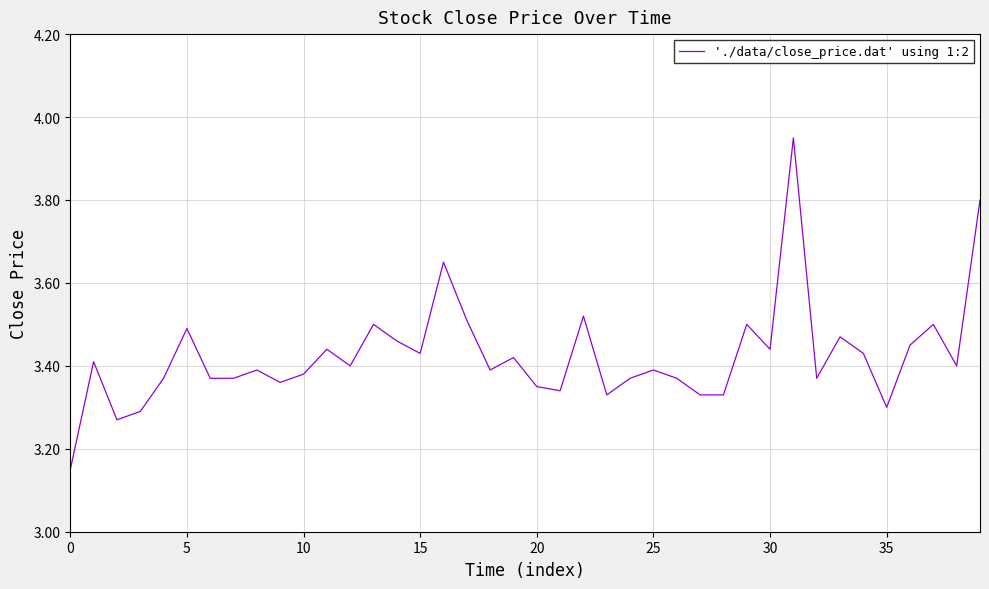

What is the difference between the maximum and minimum values?

0.8